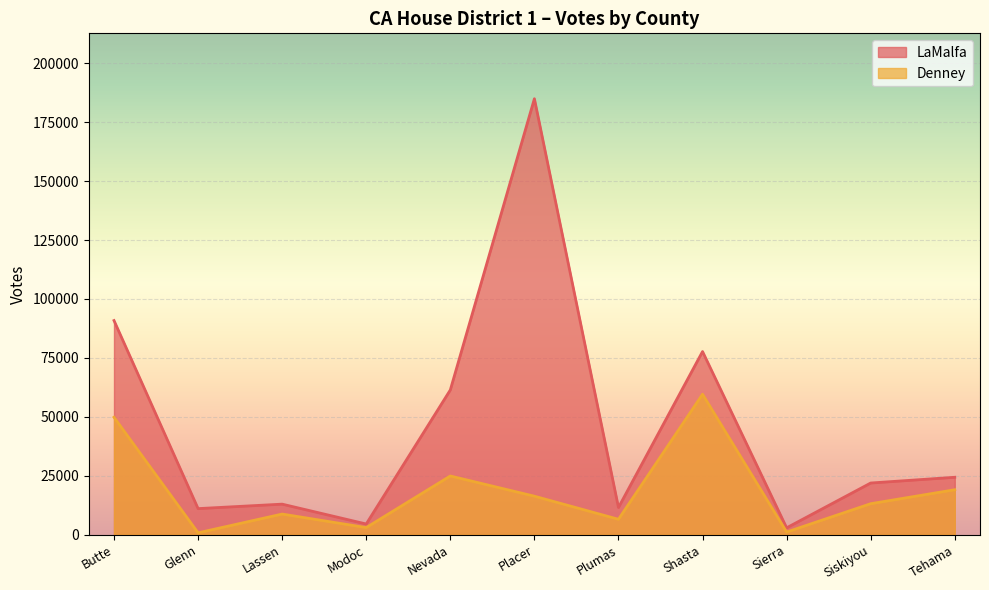

What is the maximum value shown in the chart?

184938